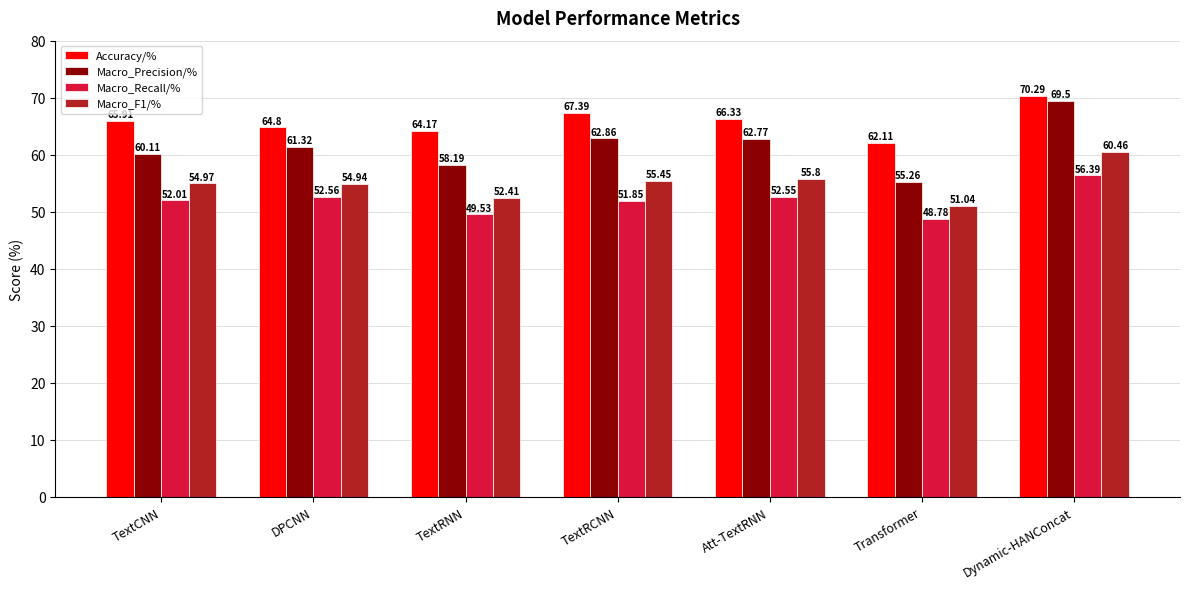

Rank the categories by Macro_Precision/% value from highest to lowest.

Dynamic-HANConcat, TextRCNN, Att-TextRNN, DPCNN, TextCNN, TextRNN, Transformer